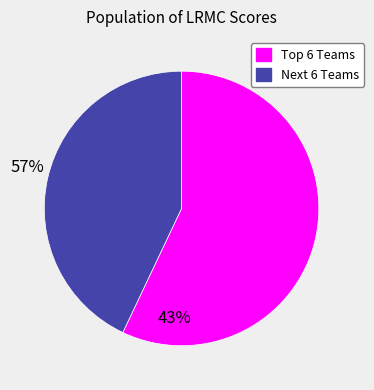

How many segments does this pie chart have?

2